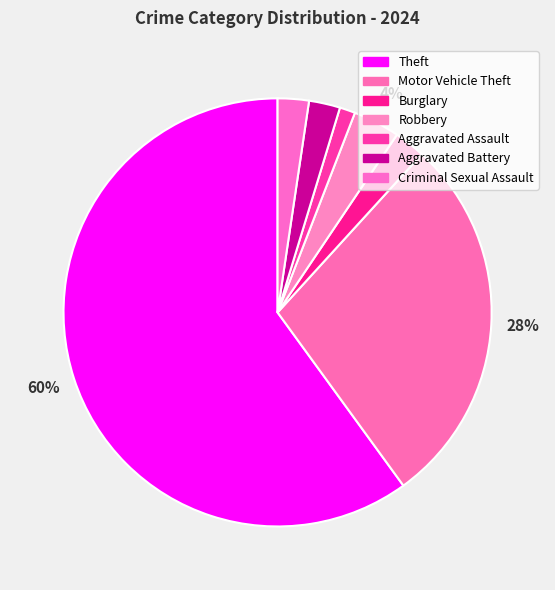

Which has a higher value, Criminal Sexual Assault or Motor Vehicle Theft?

Motor Vehicle Theft